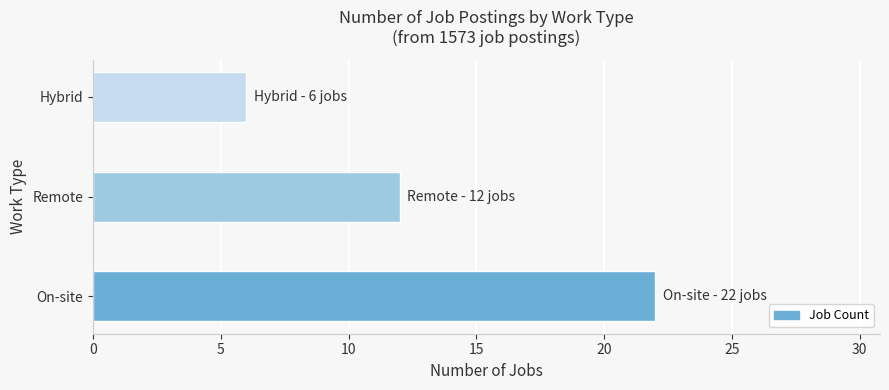

What is the change in value from On-site to Hybrid?

-16